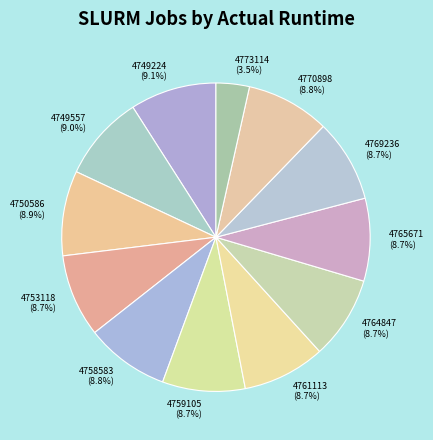

Is there any slice that represents more than half of the pie?

No